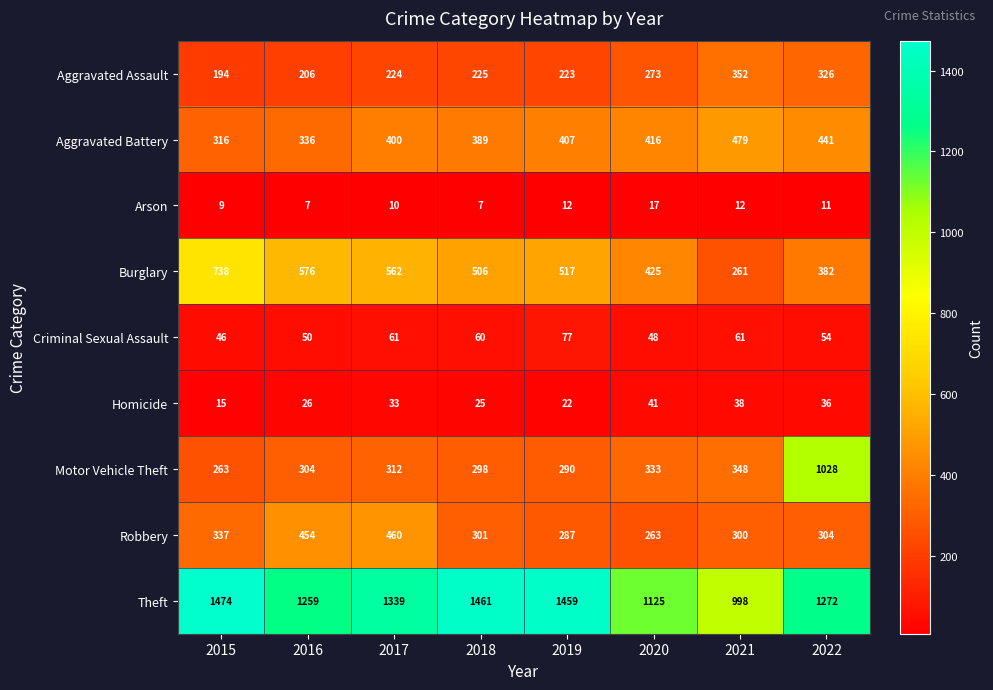

Rank the series at 2018 from highest to lowest value.

Theft, Burglary, Aggravated Battery, Robbery, Motor Vehicle Theft, Aggravated Assault, Criminal Sexual Assault, Homicide, Arson